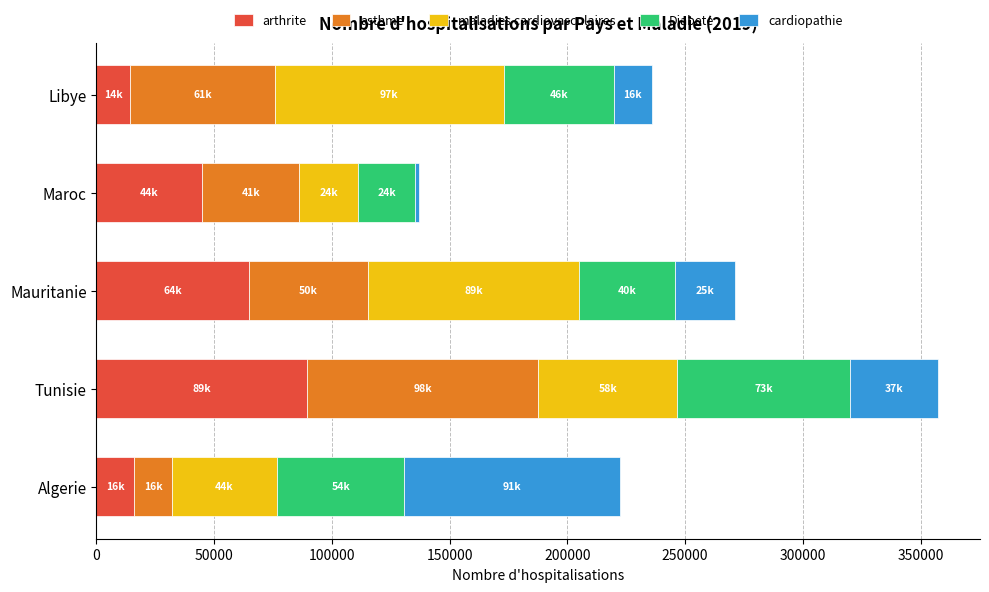

True or false: arthrite has a value of 16135 at Algerie.

True